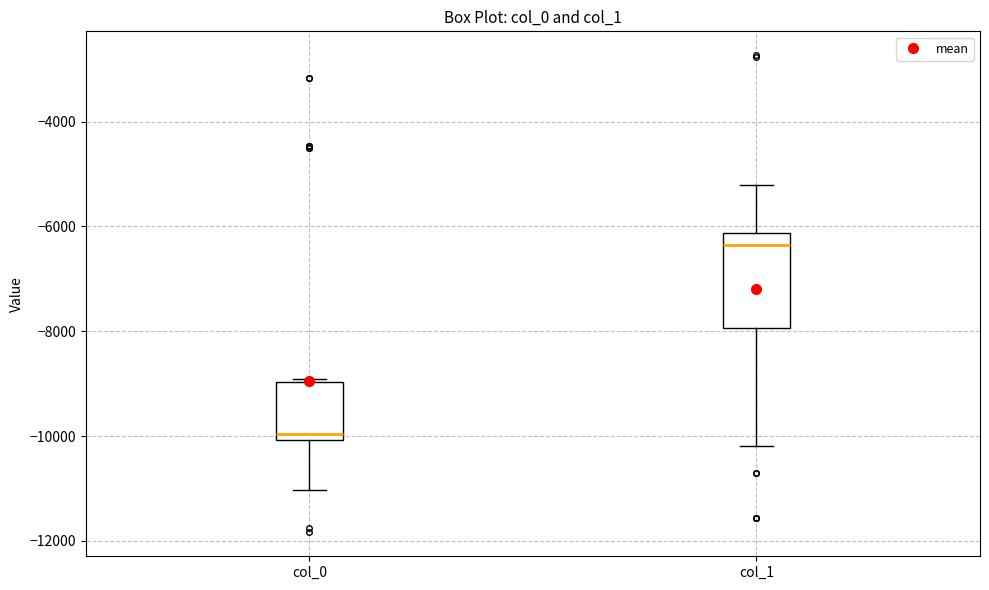

Comparing the boxes themselves (not the whiskers), which one is the tallest?

col_1